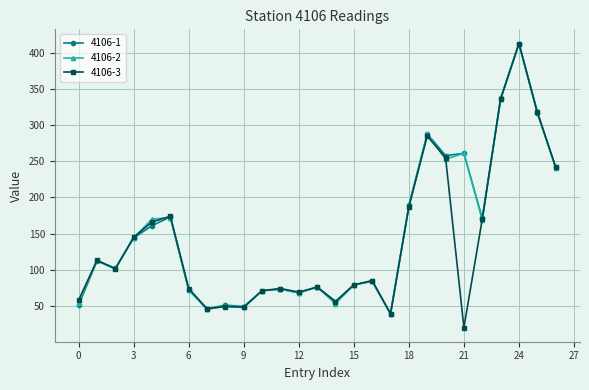

What is the value of the 4106-3 point at the 26th from the left?

318